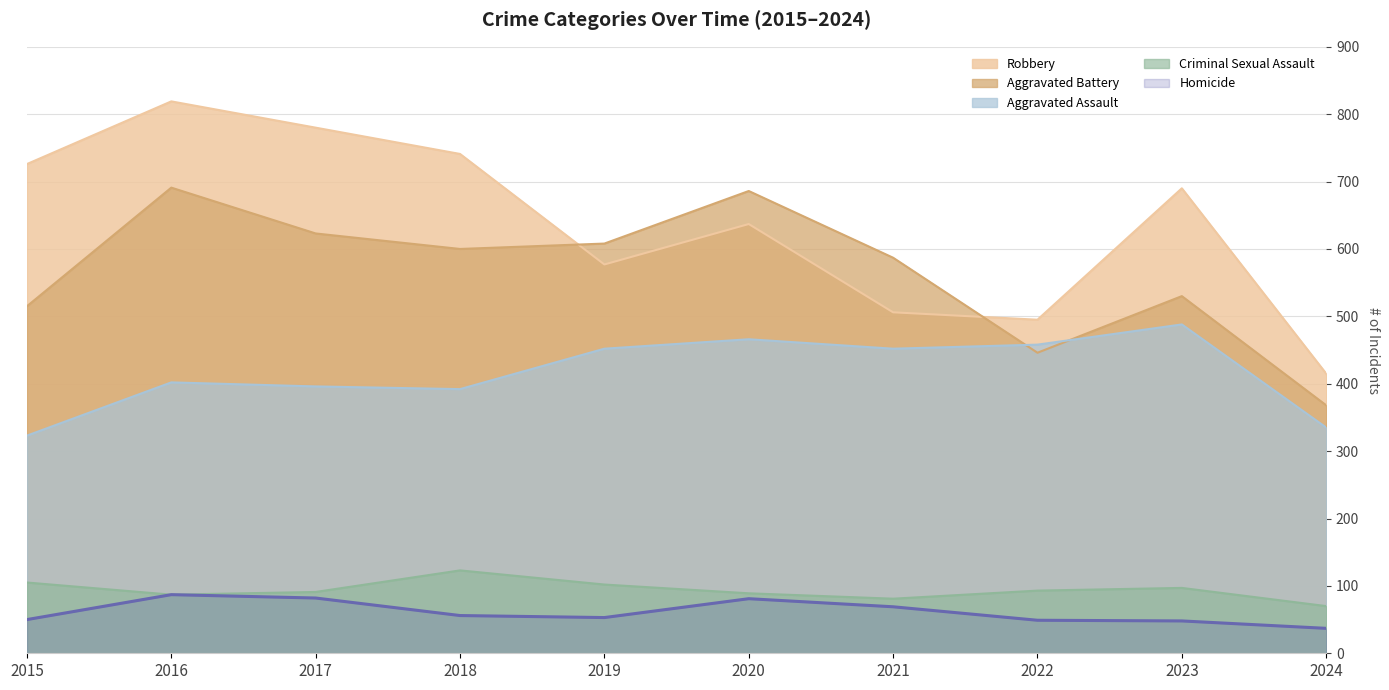

What is the sum of the Criminal Sexual Assault values at 2021 and 2015?

186